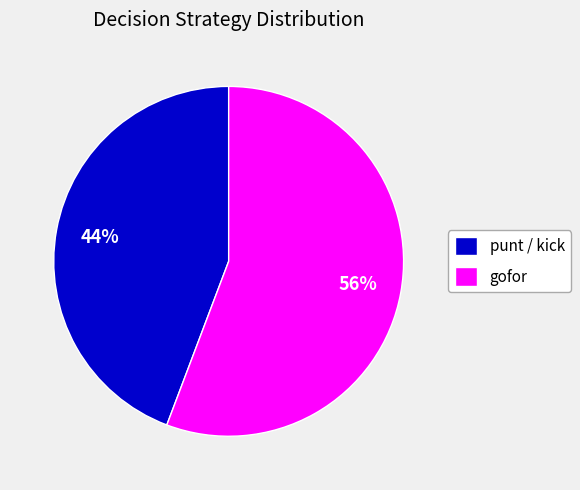

Rank the categories by value from lowest to highest.

punt / kick, gofor